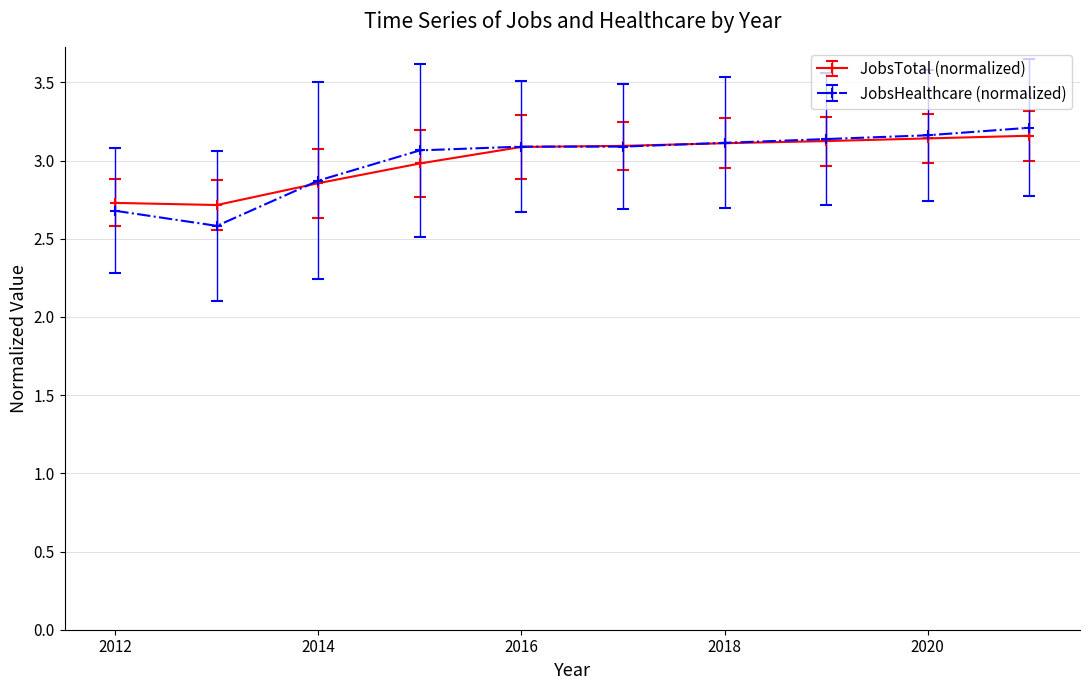

Which series has the widest spread of values?

JobsHealthcare (normalized)